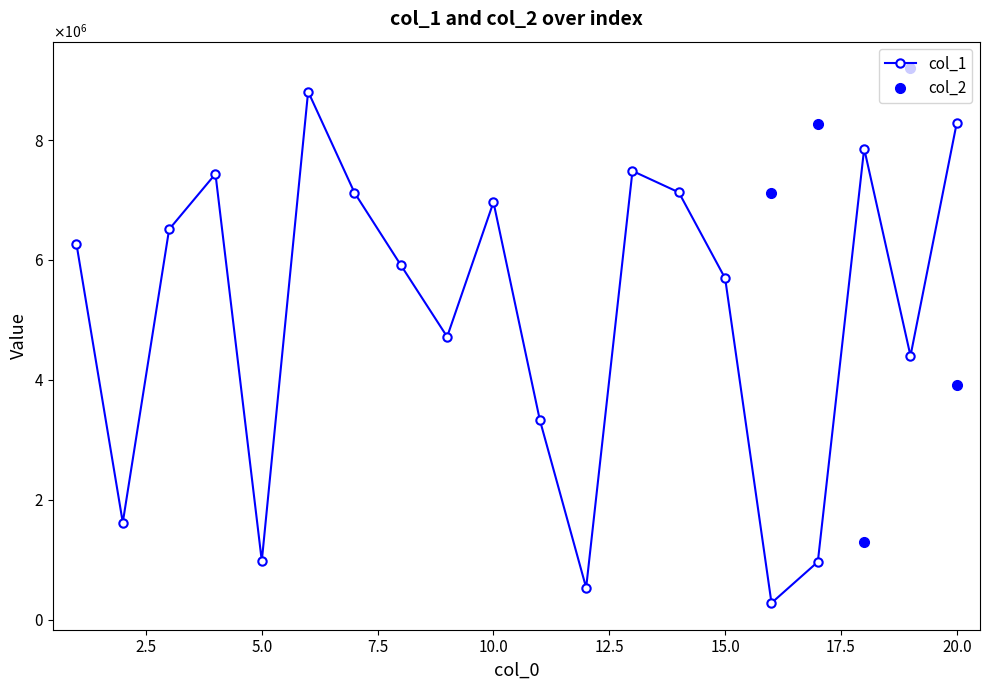

At which category does the chart reach its minimum across all series?

16